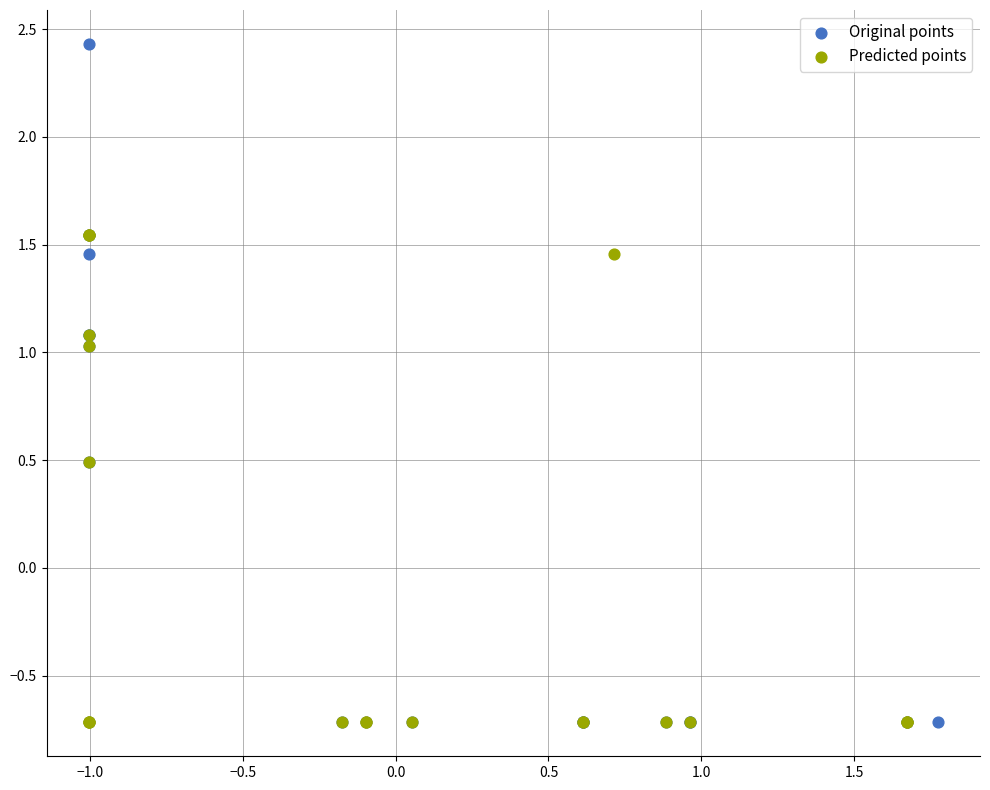

Which series has the largest Y range (max minus min)?

Original points